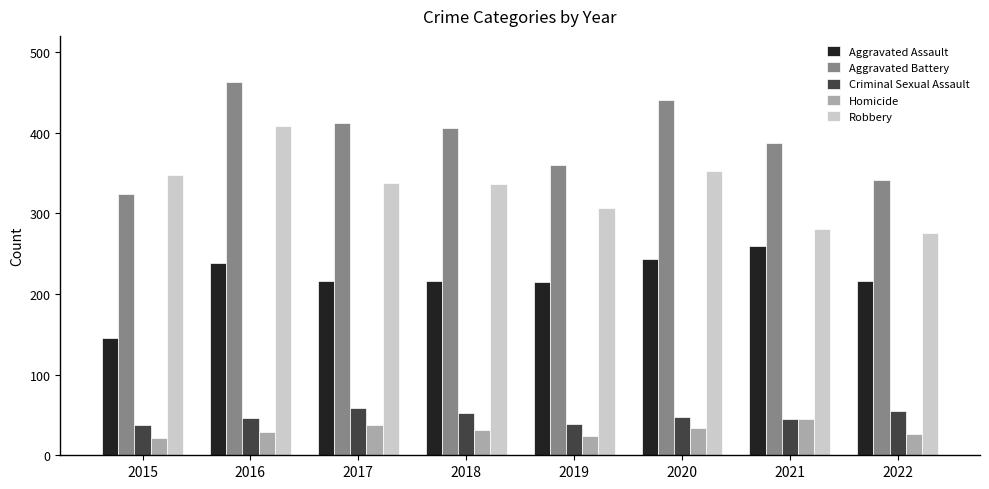

How many groups of bars are there?

8